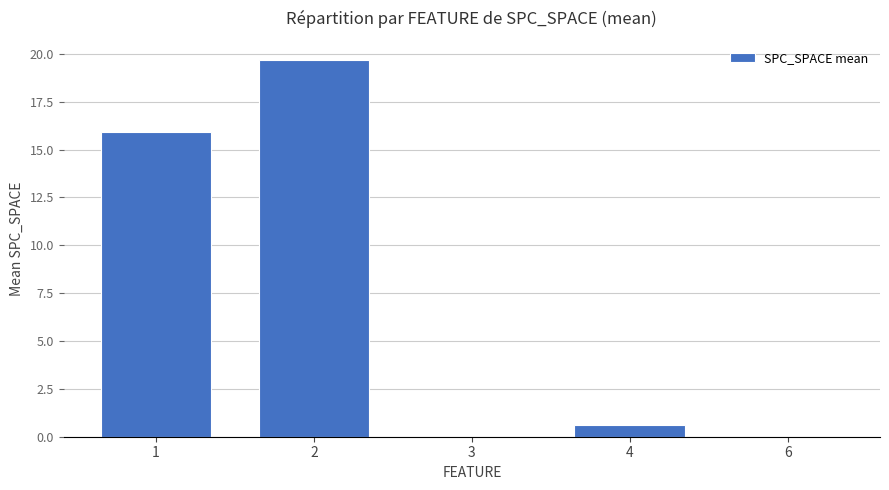

What is the maximum value shown in the chart?

19.7